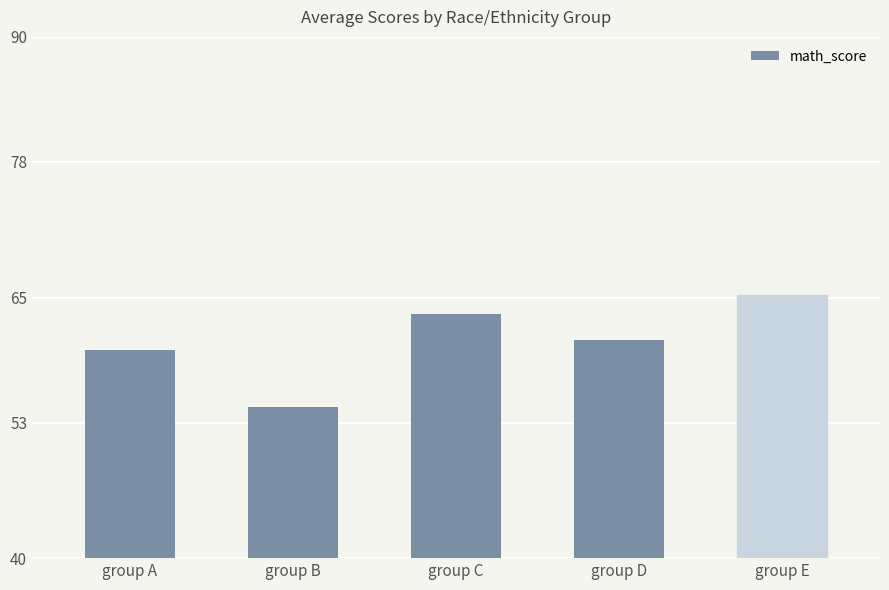

What is the difference between the second highest and second lowest values?

3.4